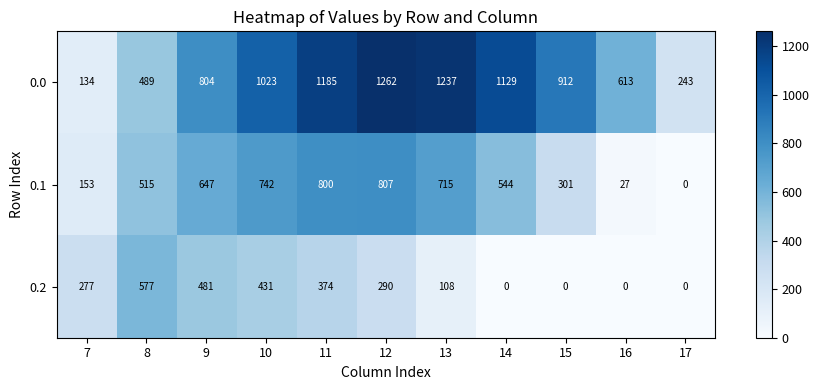

List the series in order of their peak value, lowest first.

0.2, 0.1, 0.0